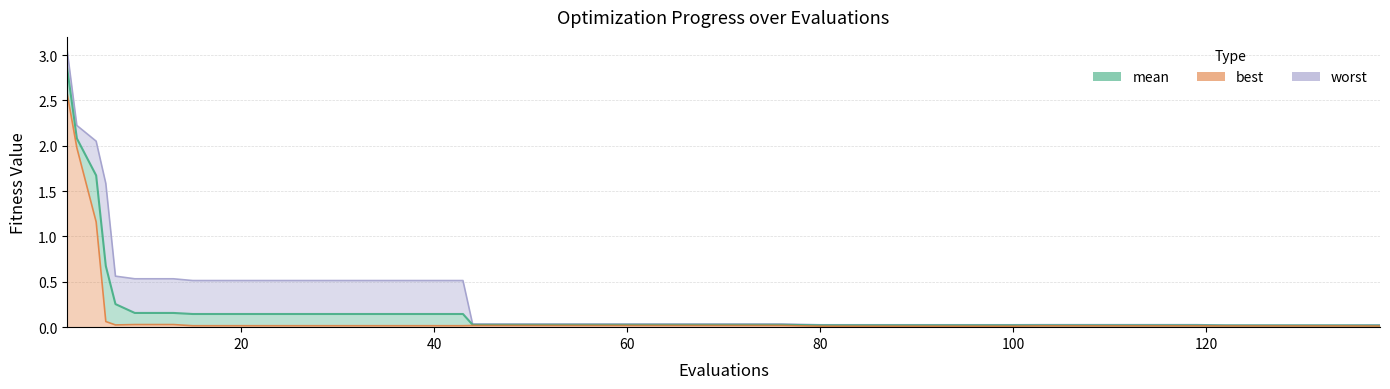

Rank the series by their maximum value, from highest to lowest.

worst, mean, best